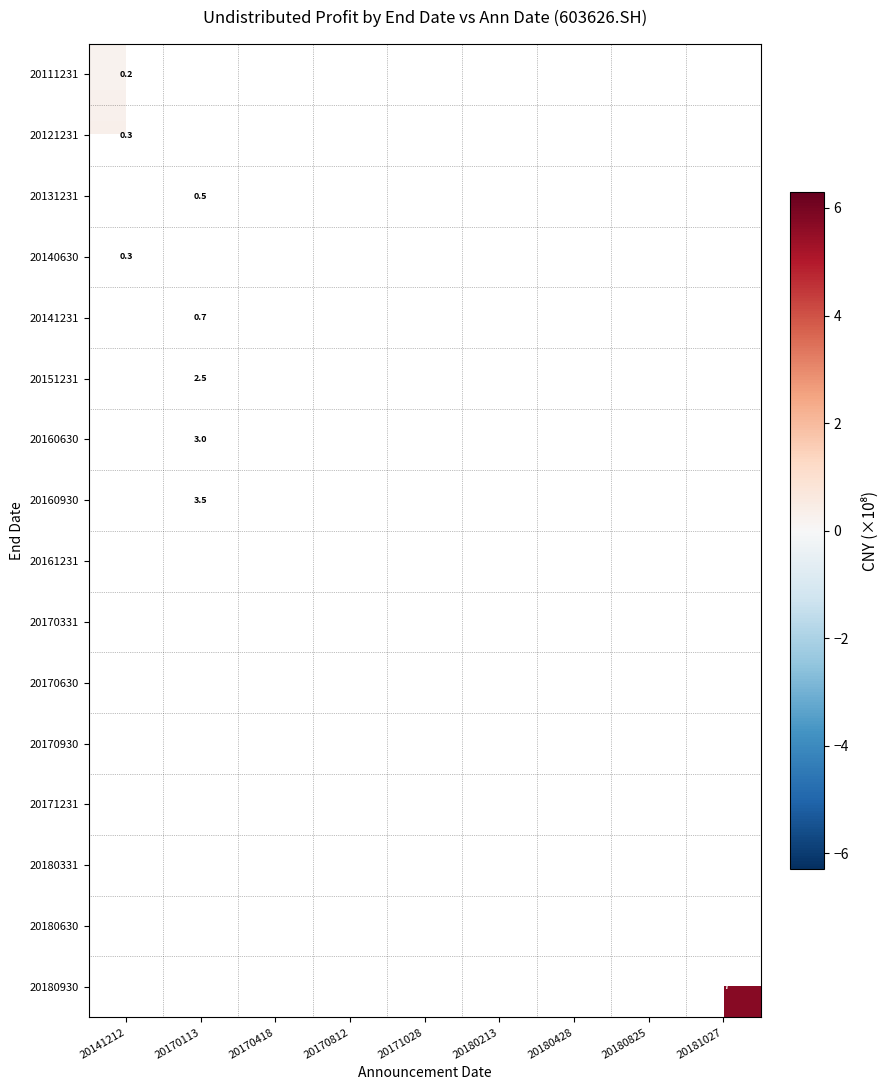

Where is row_0 nearest to the value 0?

20141212